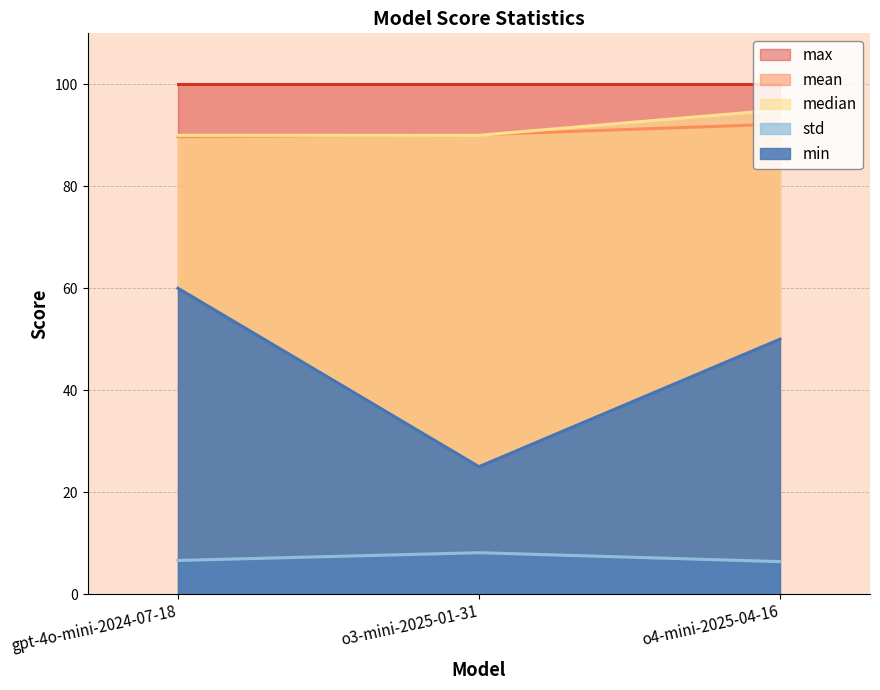

What is the sum of the min values at o3-mini-2025-01-31 and gpt-4o-mini-2024-07-18?

85.0